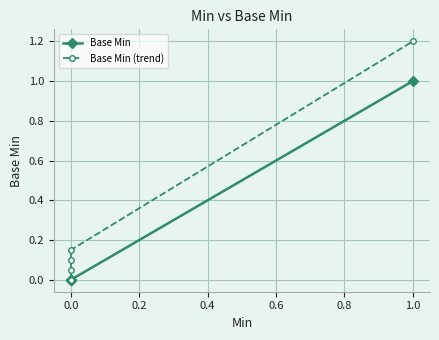

What position from the left is 0.6?

5